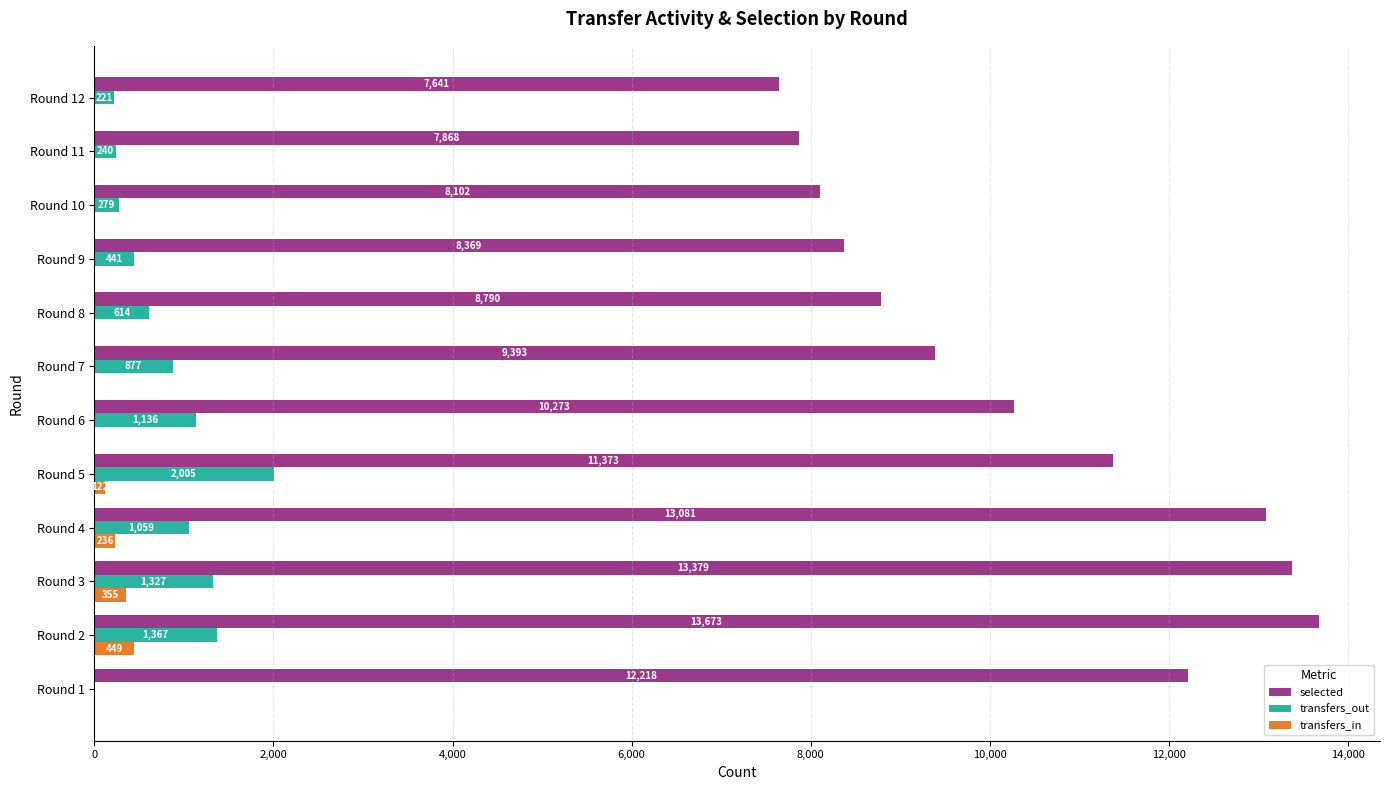

The value of selected at Round 6 is 10273. True or false?

True